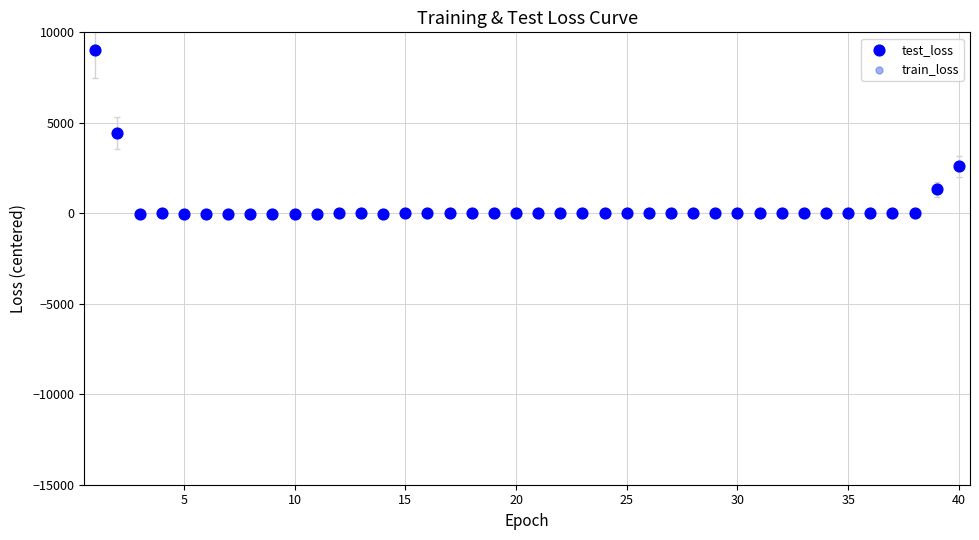

What are all the series names shown in the legend?

test_loss, train_loss